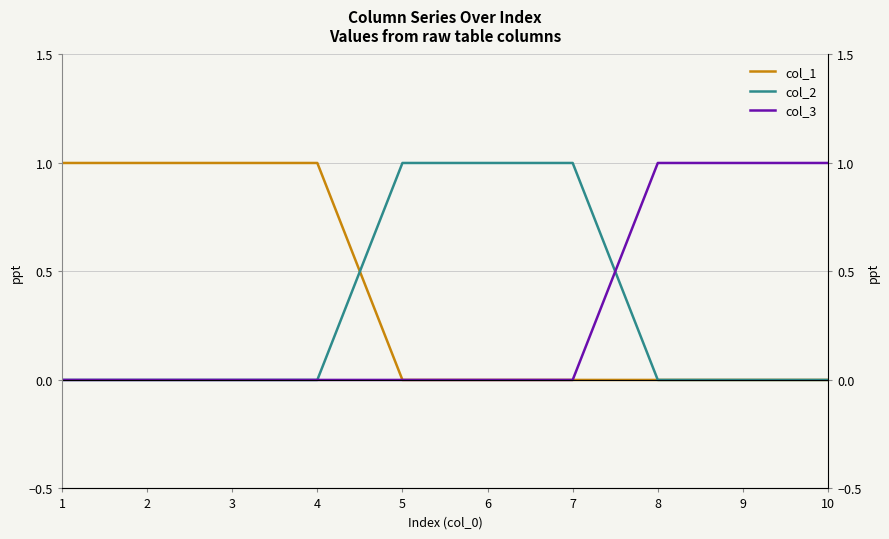

Which series has the largest range (max minus min)?

col_1